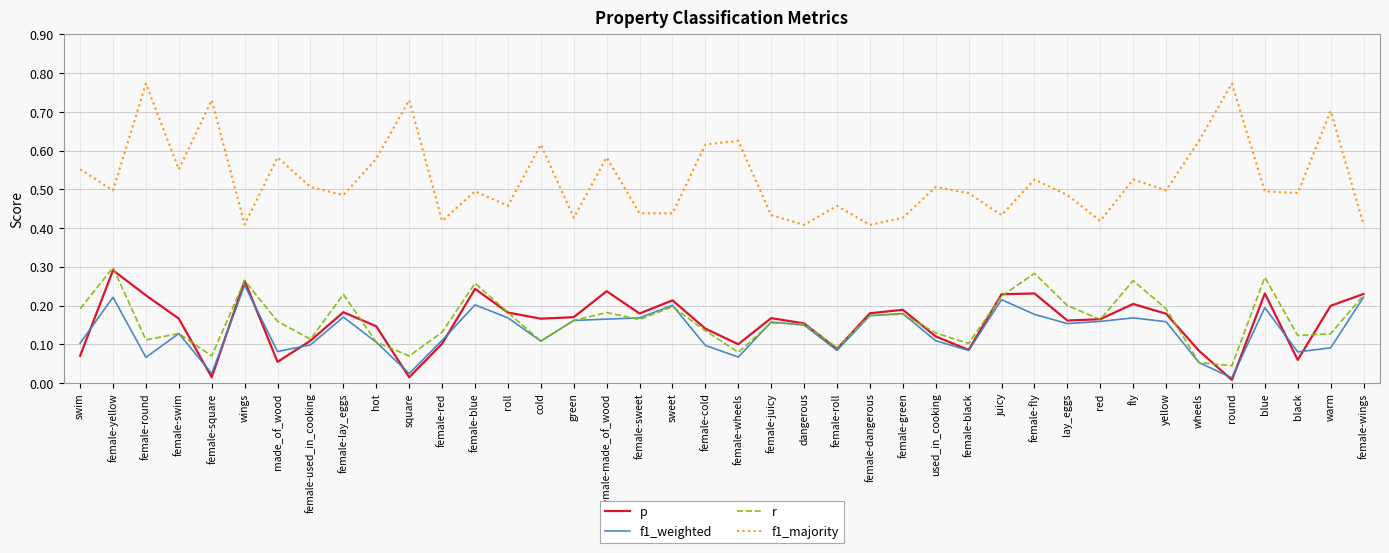

Between which two adjacent categories do f1_weighted and p first intersect?

swim and female-yellow